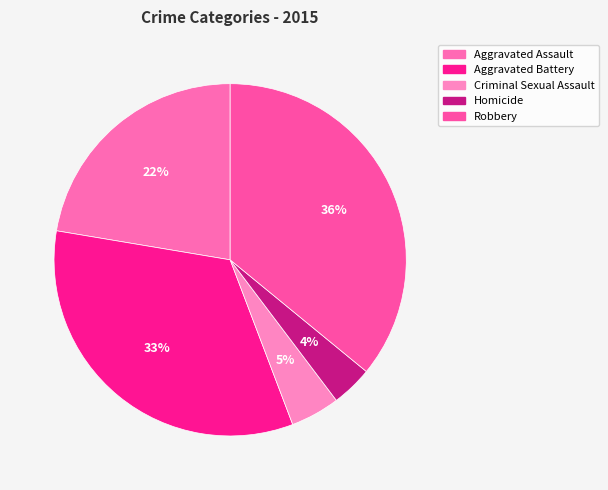

Rank the categories by value from lowest to highest.

Homicide, Criminal Sexual Assault, Aggravated Assault, Aggravated Battery, Robbery